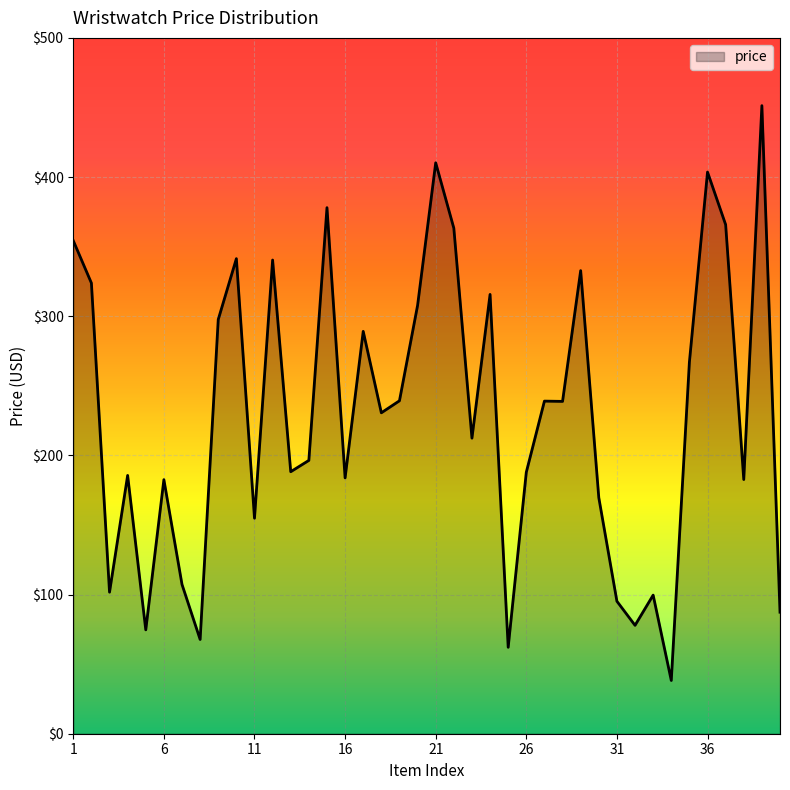

What is the sum of all values?

9145.6